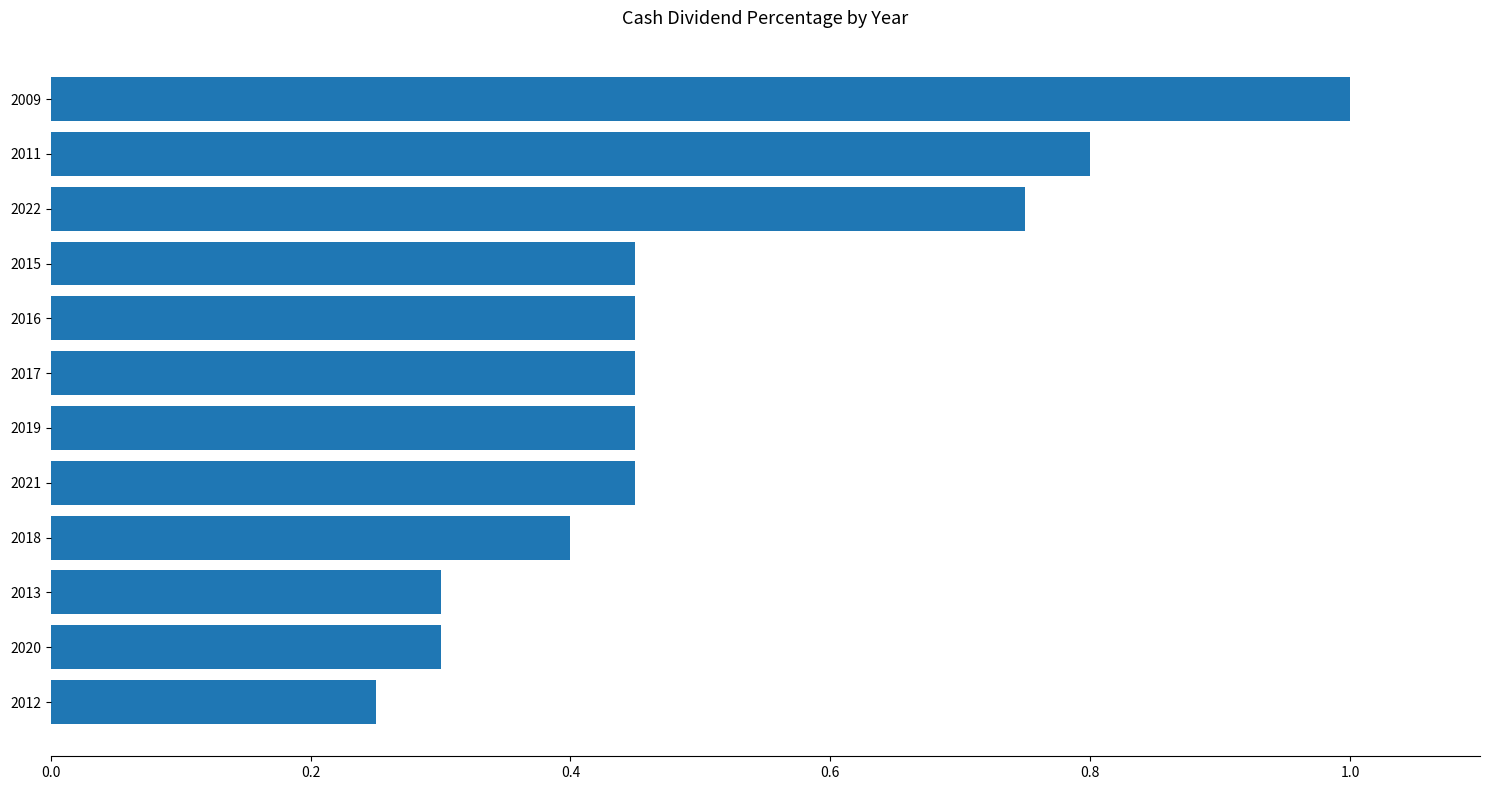

Where is the data nearest to the value 0?

2012